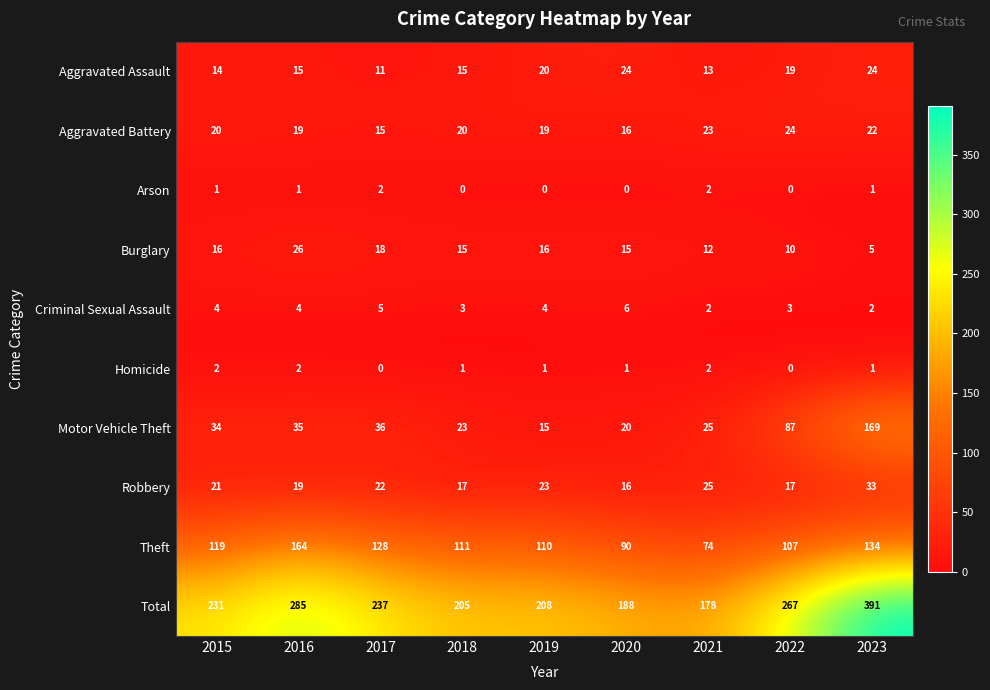

Count the Criminal Sexual Assault values in the range 3 to 4.

5